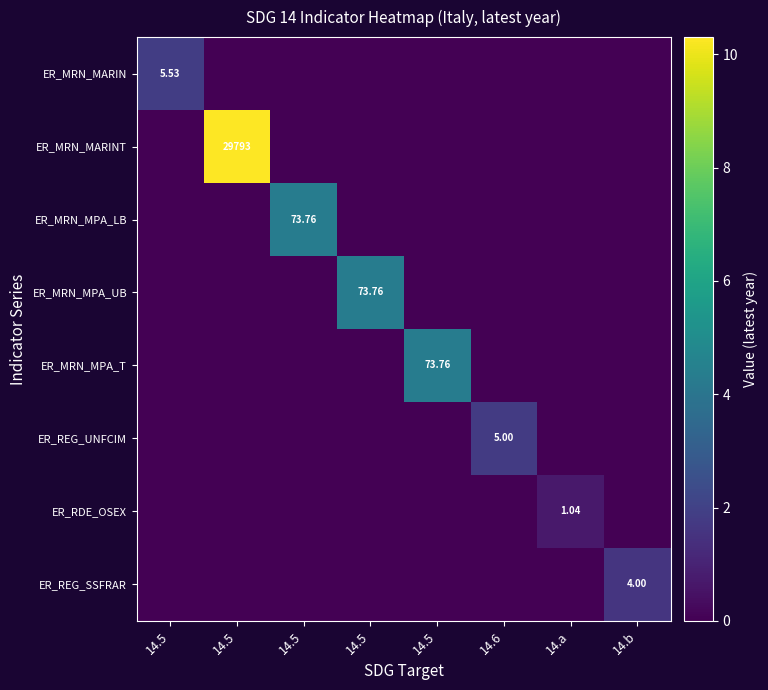

At which category is the sum across all series the highest?

14.5